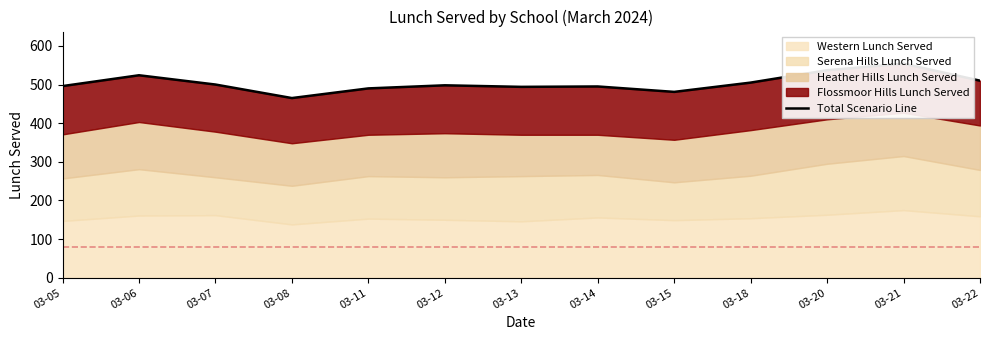

Which has a higher value, 03-11 or 03-15?

03-11